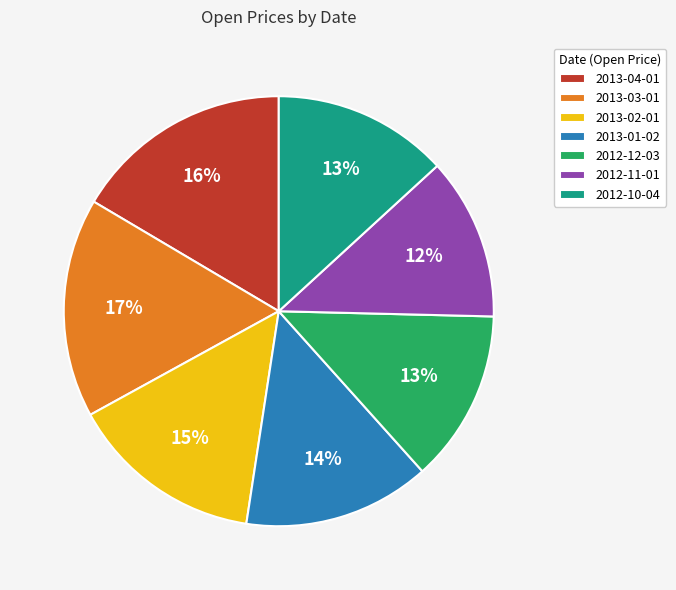

Does 2013-03-01 represent more than half of the total?

No